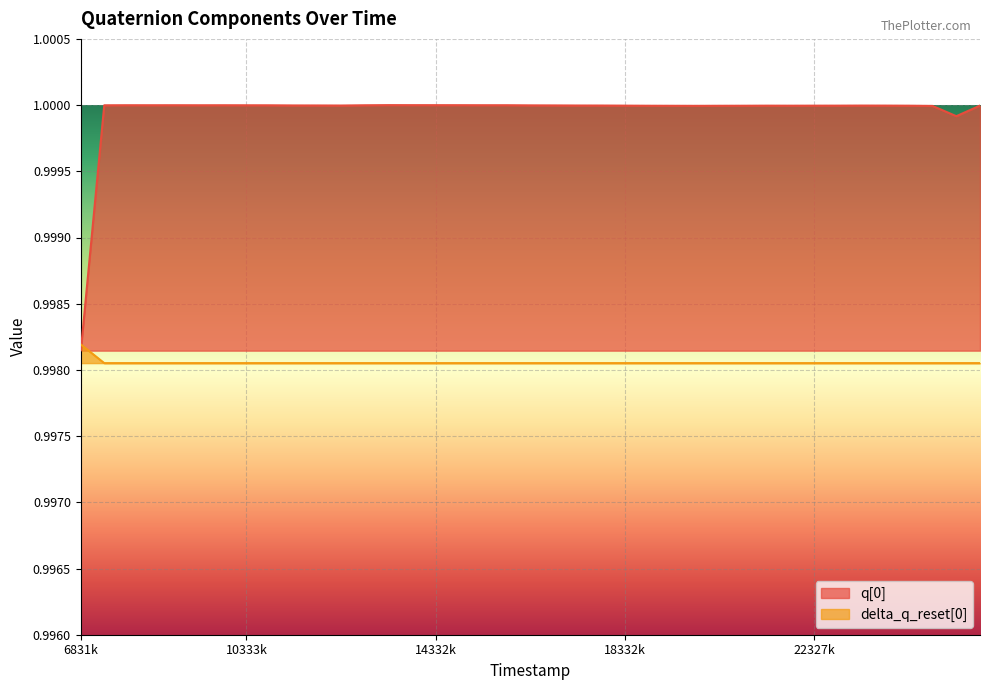

True or false: q[0] has a value of 1.0 at 22829000.

True